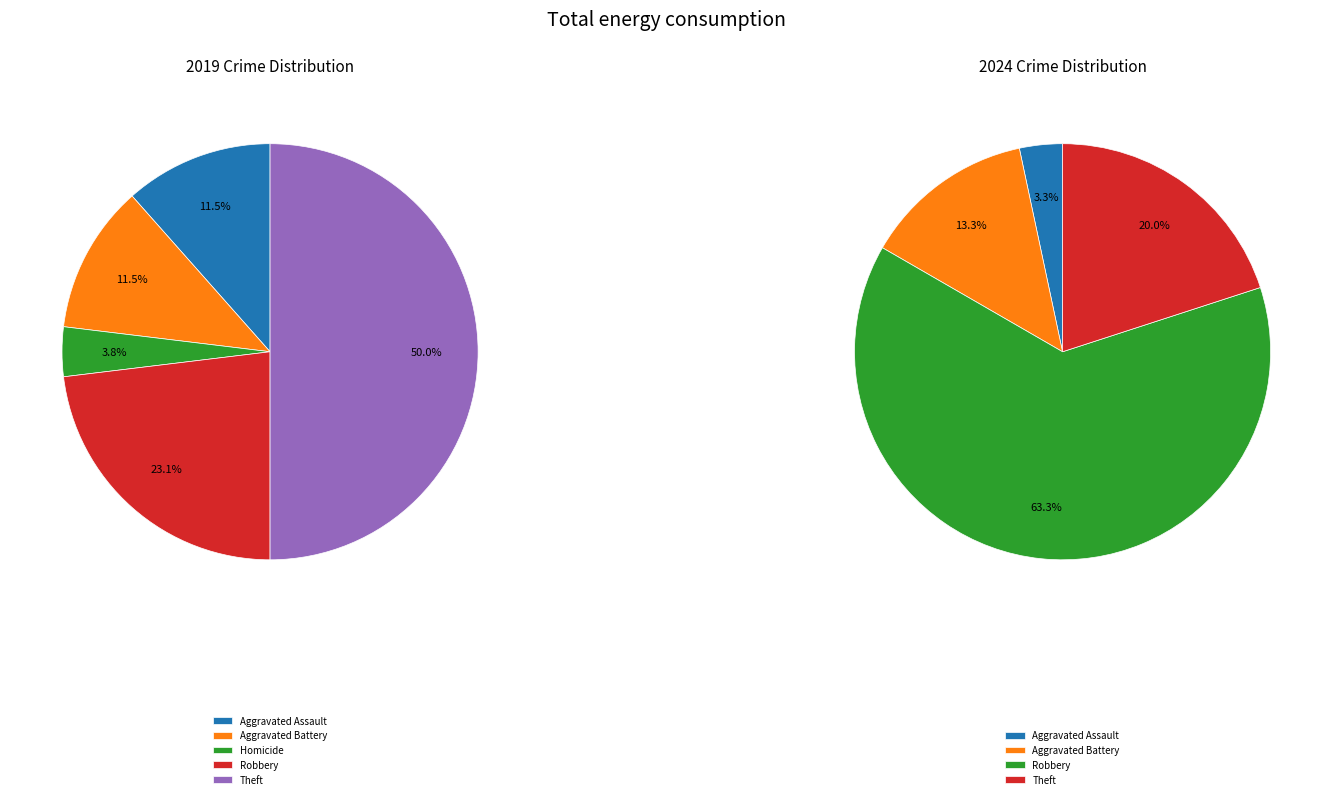

Rank the series by their maximum value, from highest to lowest.

values_2024, values_2019